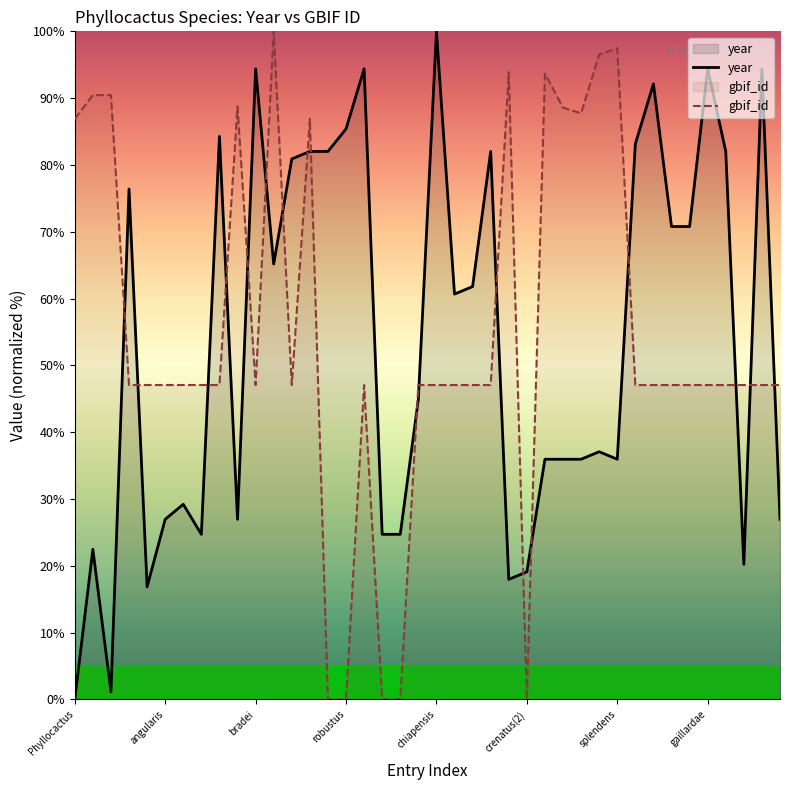

Which series ends up on top after the final intersection of year and gbif_id?

gbif_id